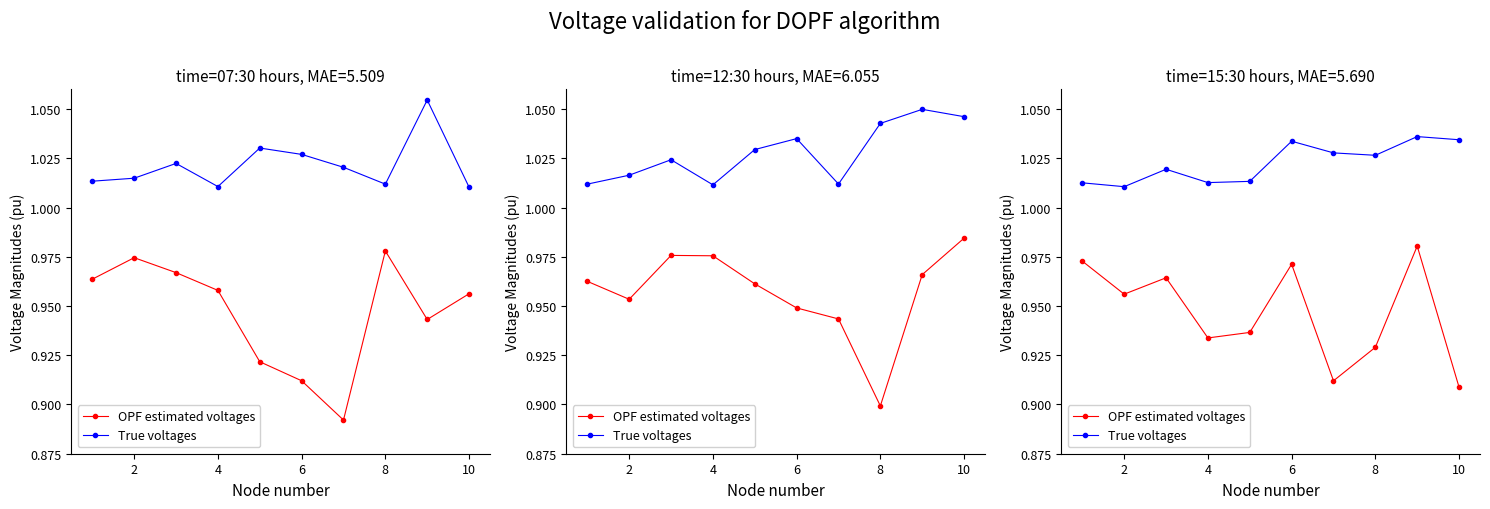

How many OPF estimated voltages values are between 0 and 1?

10